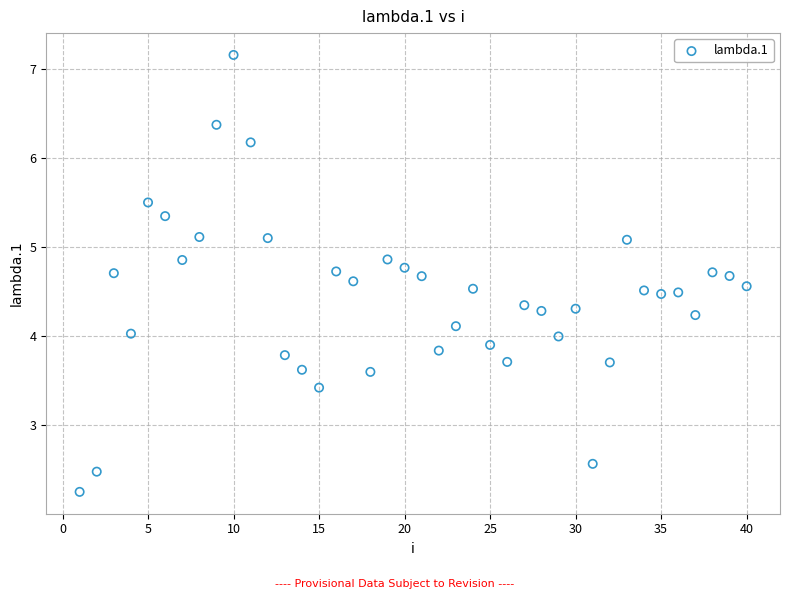

What is the range of Y values (max minus min)?

4.9